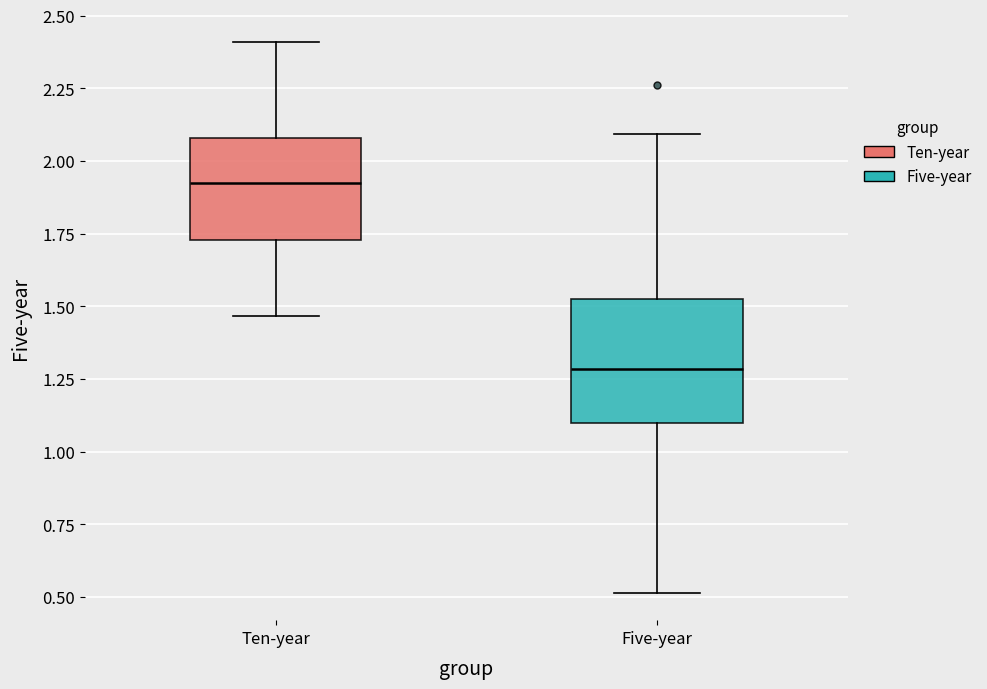

Reading left to right, transcribe this box plot: for each box, give where its median line is, the range the box spans, and where its two whiskers end, as read against the y-axis. The values are not printed on the chart, so give them approximately, as read against the axis.

Ten-year: median 1.95, box 1.75 to 2.10, whiskers 1.45 to 2.40
Five-year: median 1.30, box 1.10 to 1.55, whiskers 0.50 to 2.10